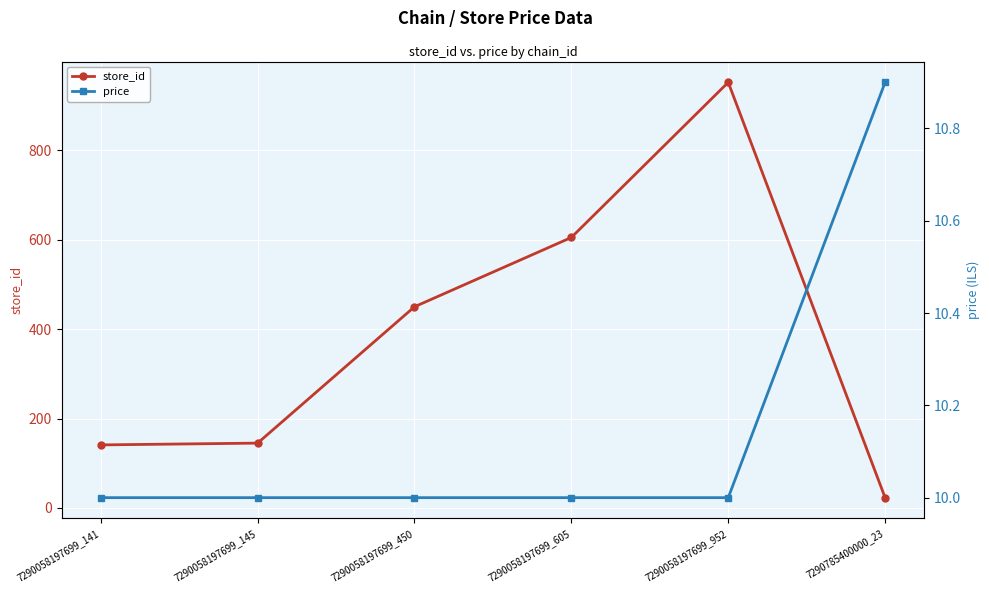

At which category is the sum across all series the highest?

7290058197699_952